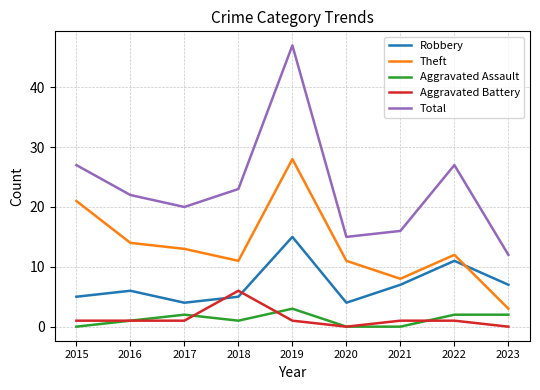

Between 2015 and 2020, which series saw the biggest shift?

Total